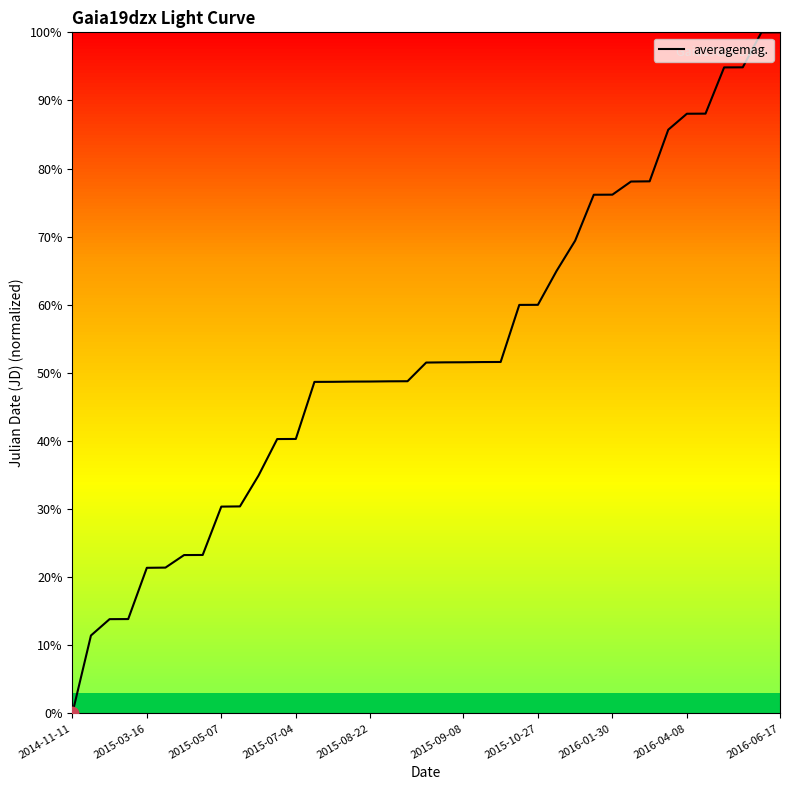

What is the greatest value displayed?

100.0